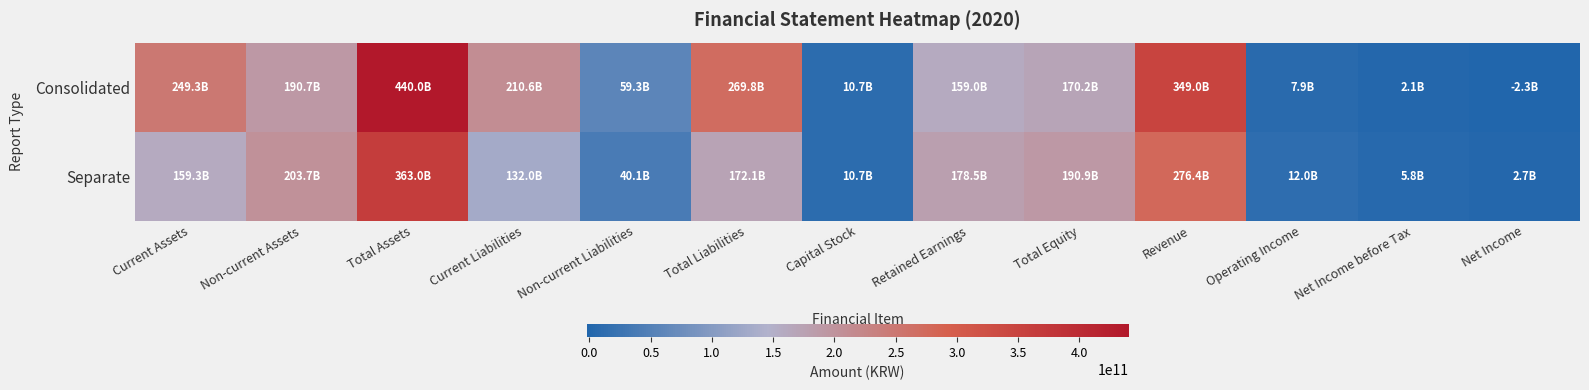

Reading left to right, what are all the values shown in this chart?

Consolidated: Current Assets=249266295951	Non-current Assets=190748549438	Total Assets=440014845389	Current Liabilities=210588038469	Non-current Liabilities=59253404848	Total Liabilities=269841443317	Capital Stock=10735725000	Retained Earnings=158974617383	Total Equity=170173402072	Revenue=349041648196	Operating Income=7857510534	Net Income before Tax=2119013021	Net Income=-2322556075
Separate: Current Assets=159303928097	Non-current Assets=203681539554	Total Assets=362985467651	Current Liabilities=131963156279	Non-current Liabilities=40132460995	Total Liabilities=172095617274	Capital Stock=10735725000	Retained Earnings=178454184565	Total Equity=190889850377	Revenue=276364616073	Operating Income=12013175070	Net Income before Tax=5803468552	Net Income=2679861582